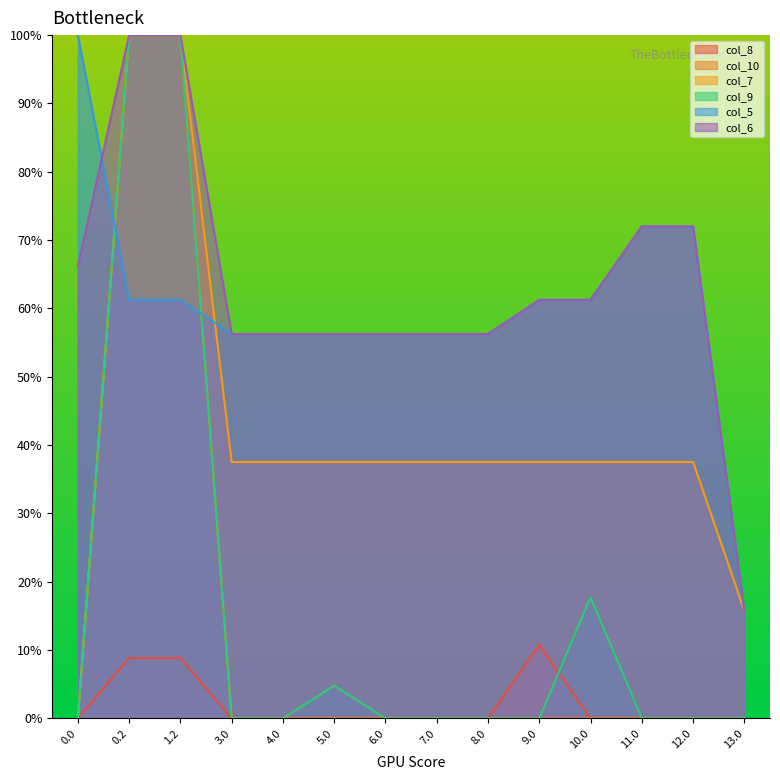

Which series has the largest range (max minus min)?

col_10